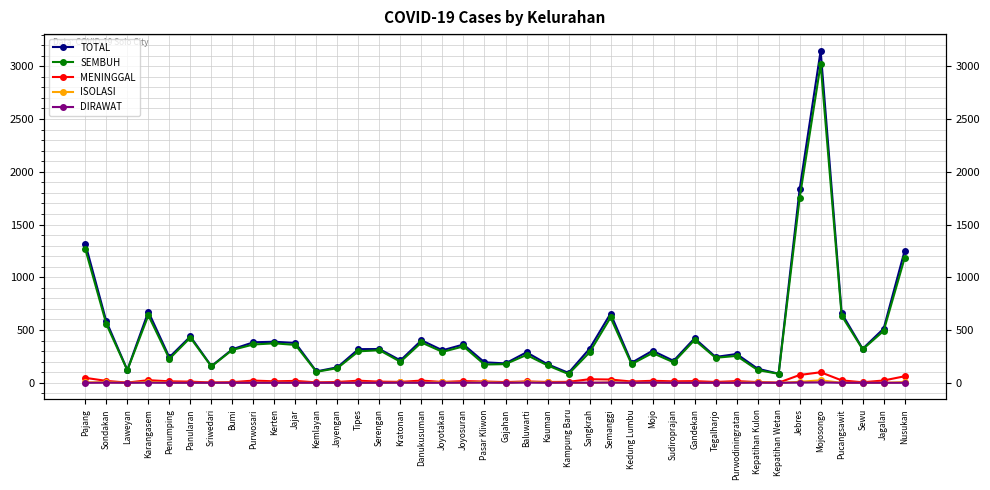

Where is the first local minimum for MENINGGAL?

Laweyan